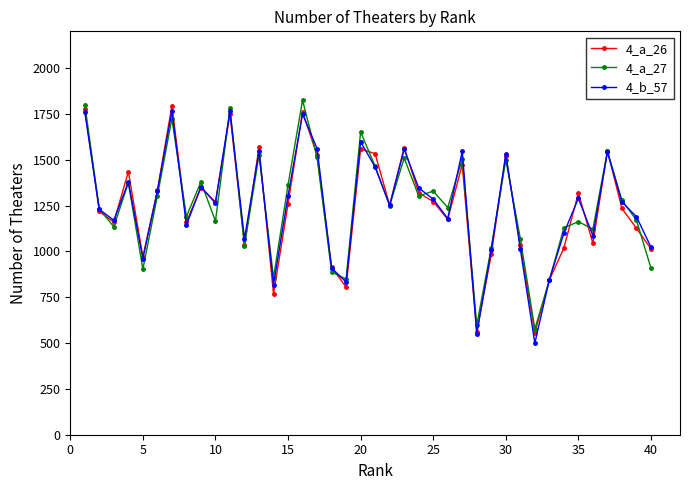

What is the difference between the maximum and minimum values in the 4_a_27 series?

1247.7